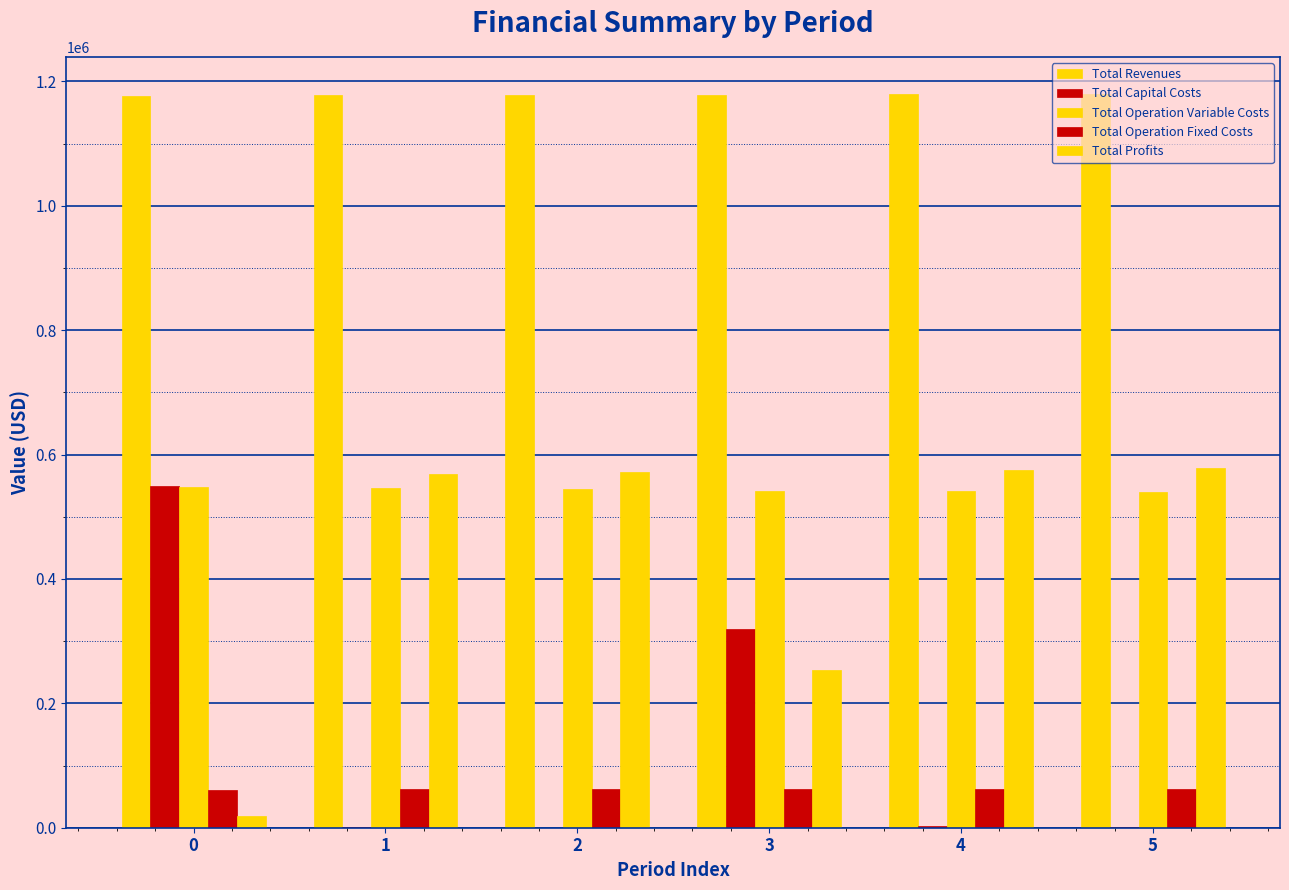

Which series has the widest spread of values?

Total Profits